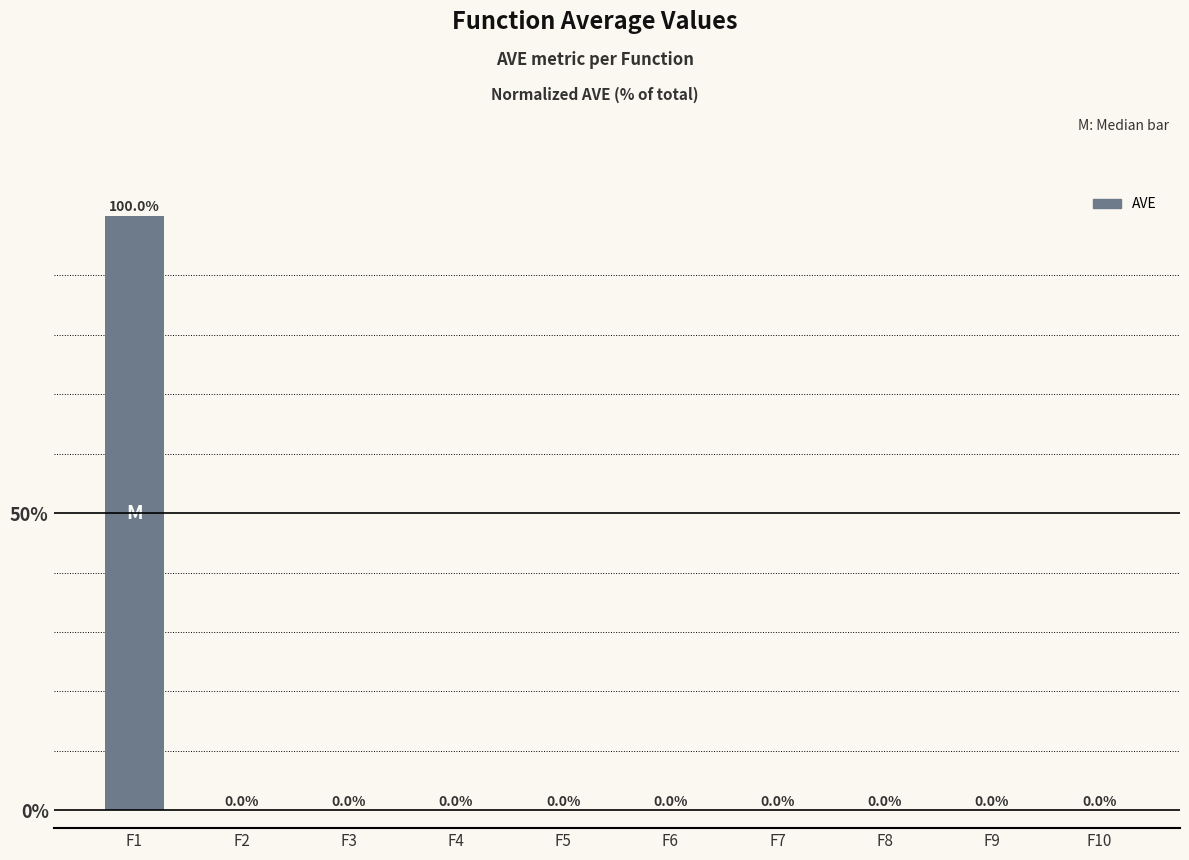

True or false: the data shows 46.9 at F1.

False